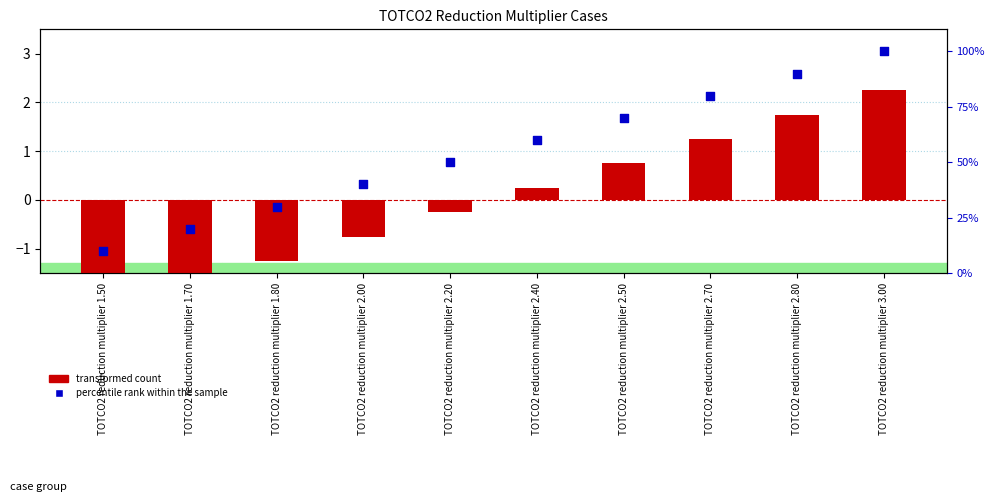

Which series has the largest total across all categories?

percentile rank within the sample